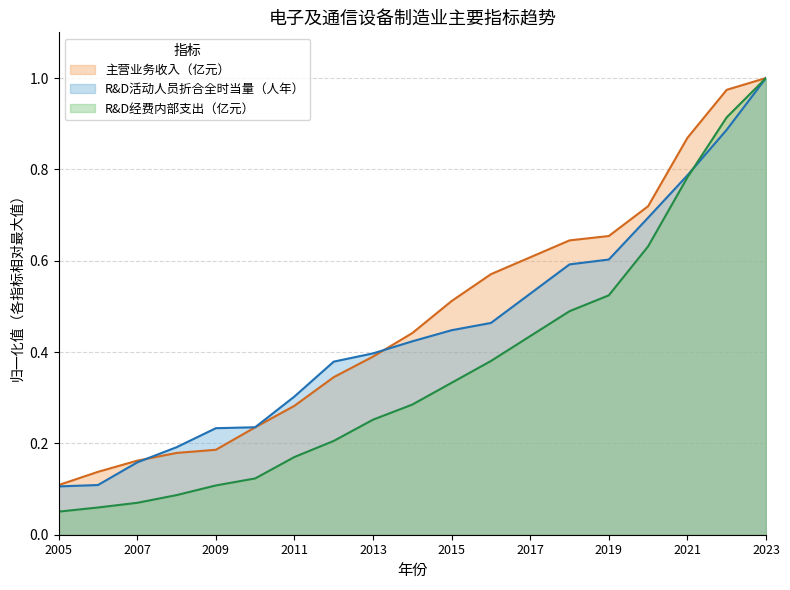

Reading right to left, extract all data points from this chart.

主营业务收入（亿元）: 1.0	1.0	0.9	0.7	0.7	0.6	0.6	0.6	0.5	0.4	0.4	0.3	0.3	0.2	0.2	0.2	0.2	0.1	0.1
R&D活动人员折合全时当量（人年）: 1.0	0.9	0.8	0.7	0.6	0.6	0.5	0.5	0.4	0.4	0.4	0.4	0.3	0.2	0.2	0.2	0.2	0.1	0.1
R&D经费内部支出（亿元）: 1.0	0.9	0.8	0.6	0.5	0.5	0.4	0.4	0.3	0.3	0.3	0.2	0.2	0.1	0.1	0.1	0.1	0.1	0.1